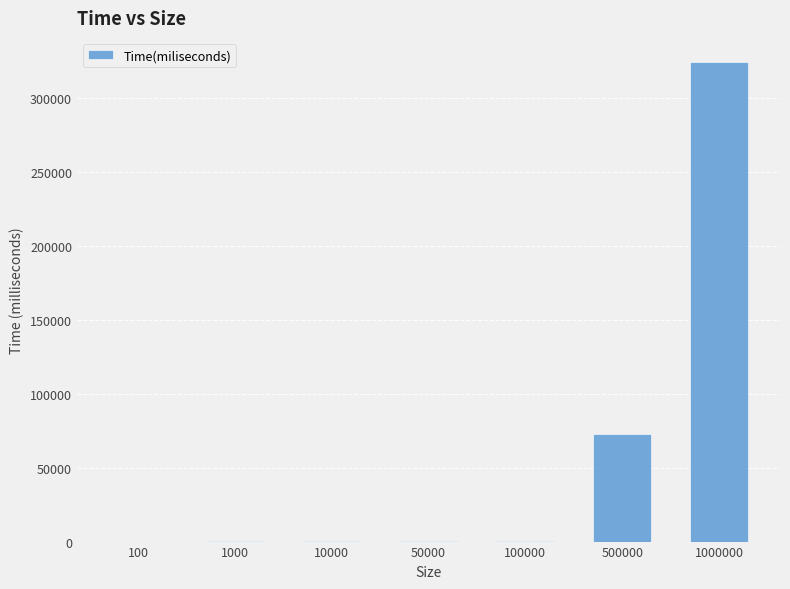

At which label is the value closest to 162170?

500000